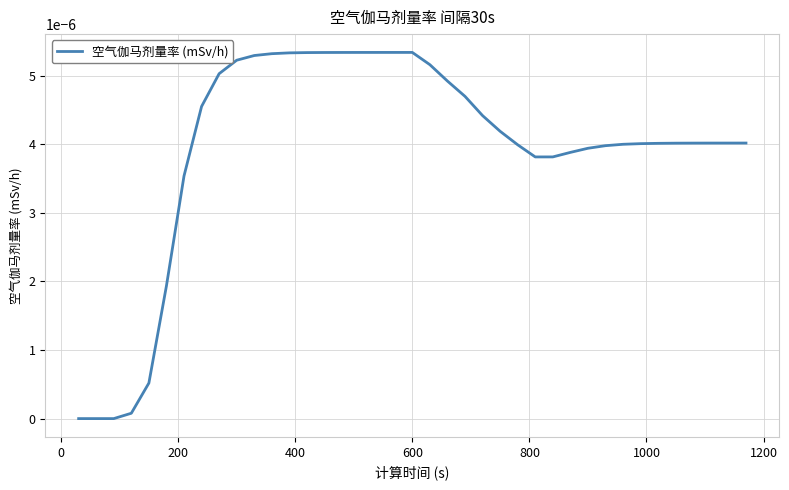

At which category does the data reach its first local peak?

600